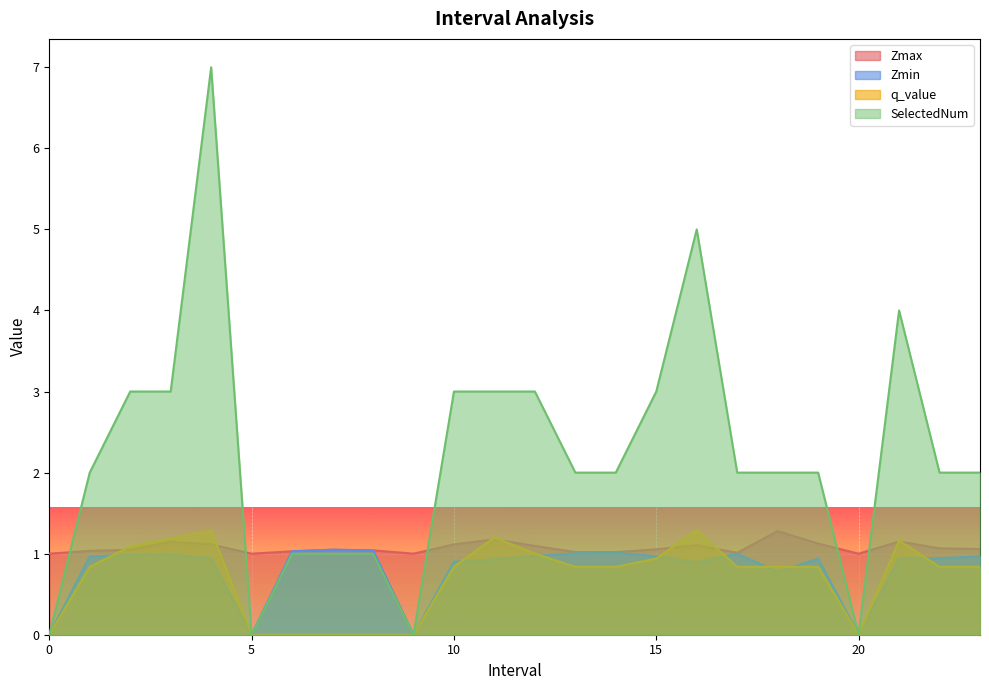

Count the SelectedNum values in the range 1 to 3.

17